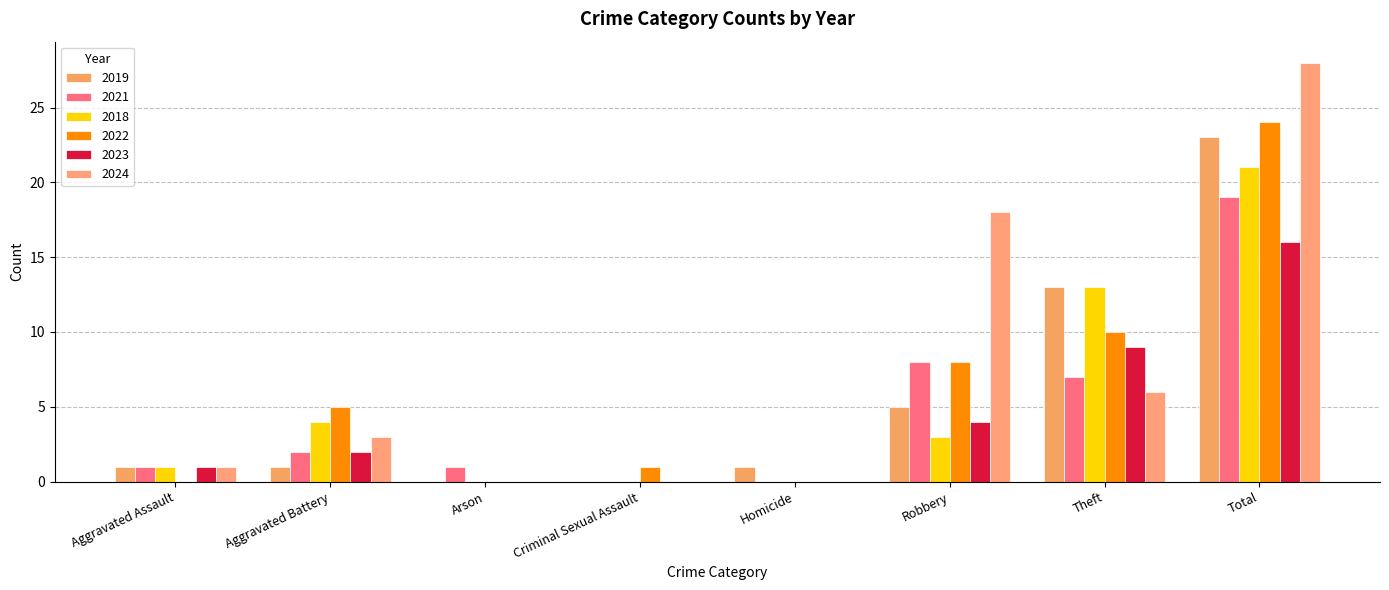

What is the sum of all 2019 values?

44